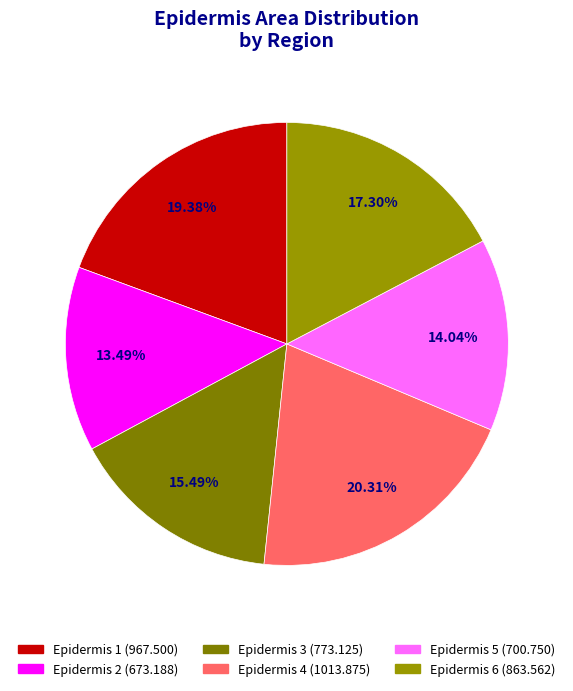

Count the number of slices in the pie.

6